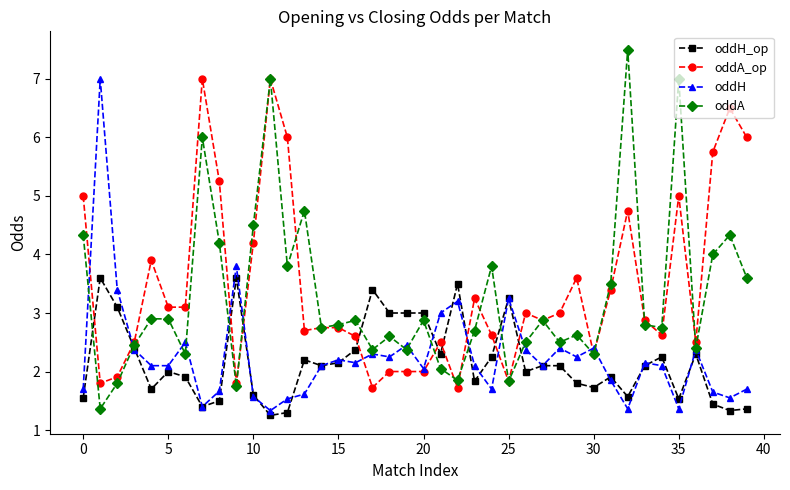

What is the maximum value shown in the chart?

7.5